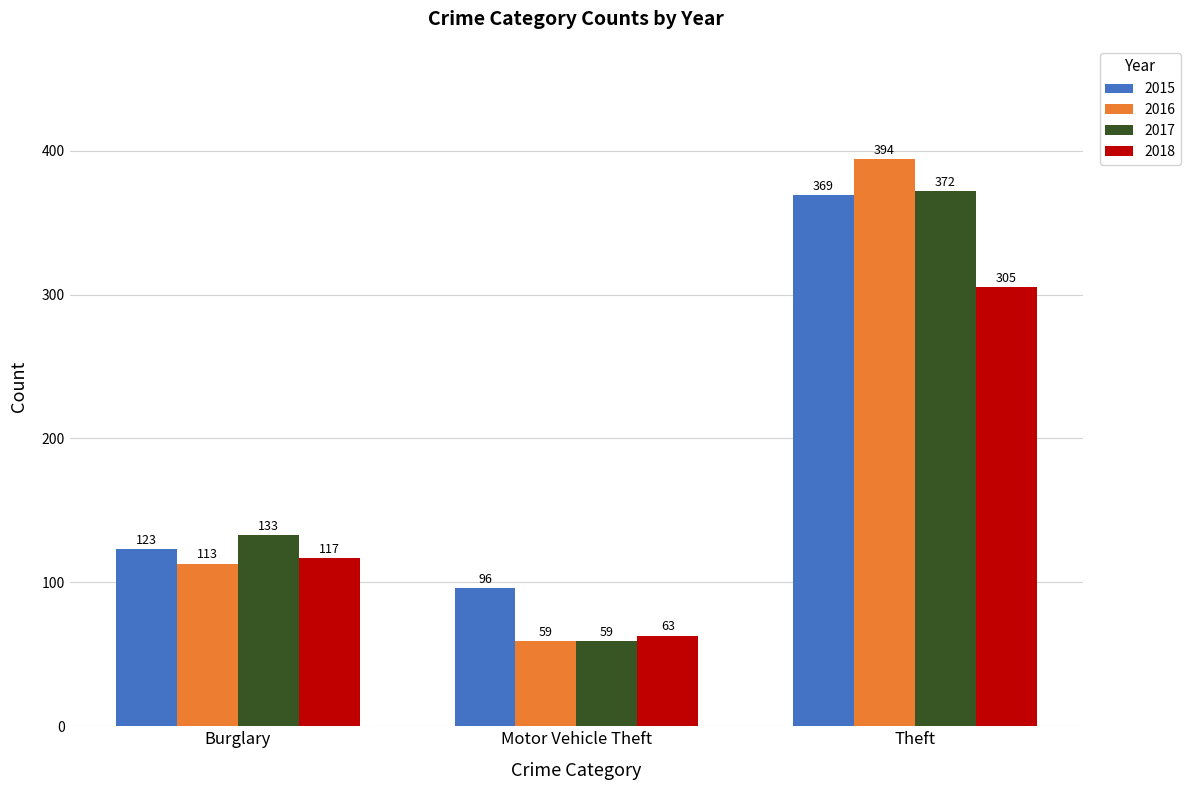

Which category has the lowest value across all series?

Motor Vehicle Theft